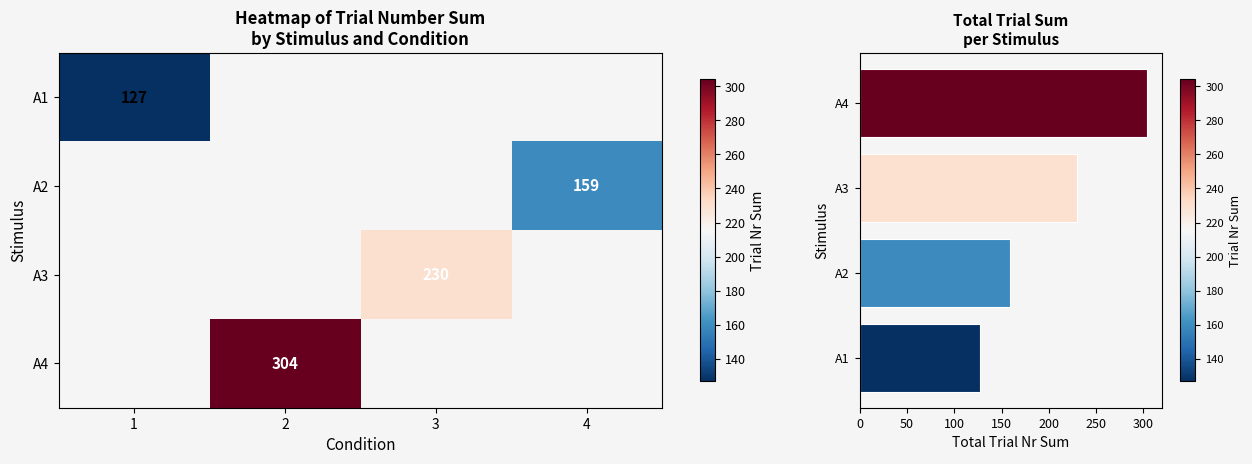

What is the maximum value shown in the chart?

304.0